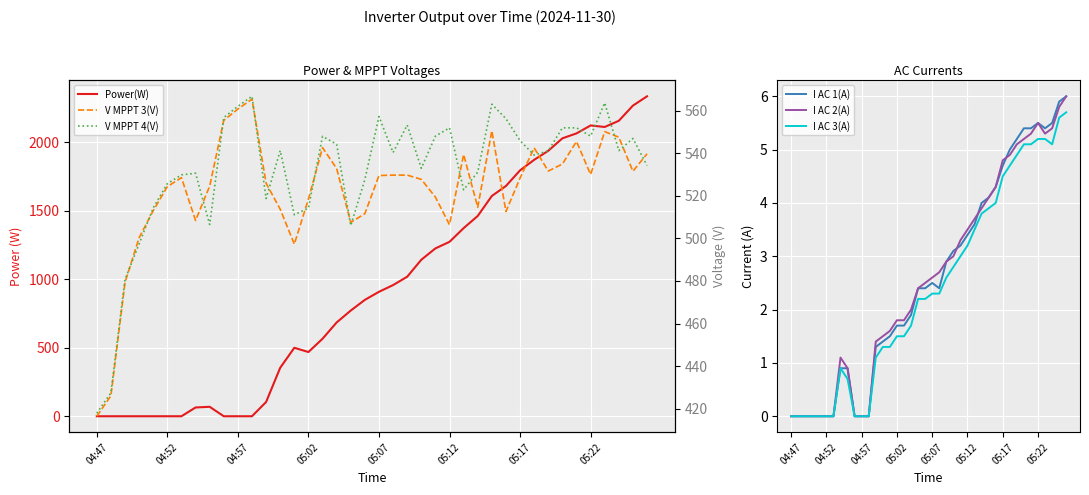

How many lines are shown in the chart?

6